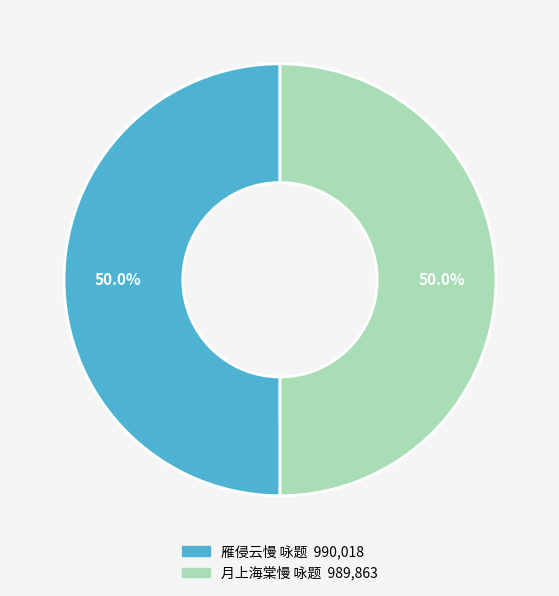

What portion of the pie excludes 雁侵云慢 咏题?

50.0%